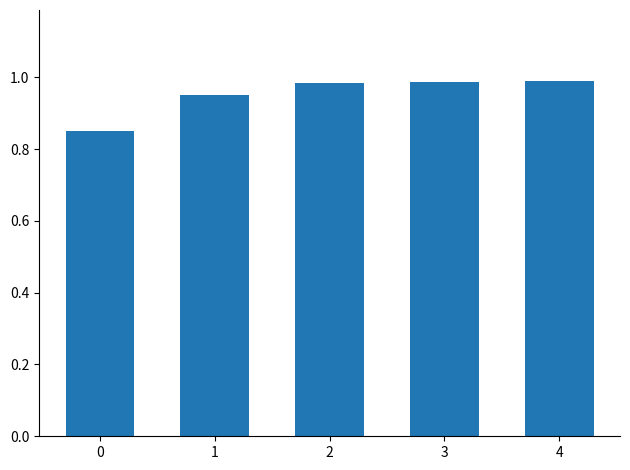

Are the bars horizontal?

No